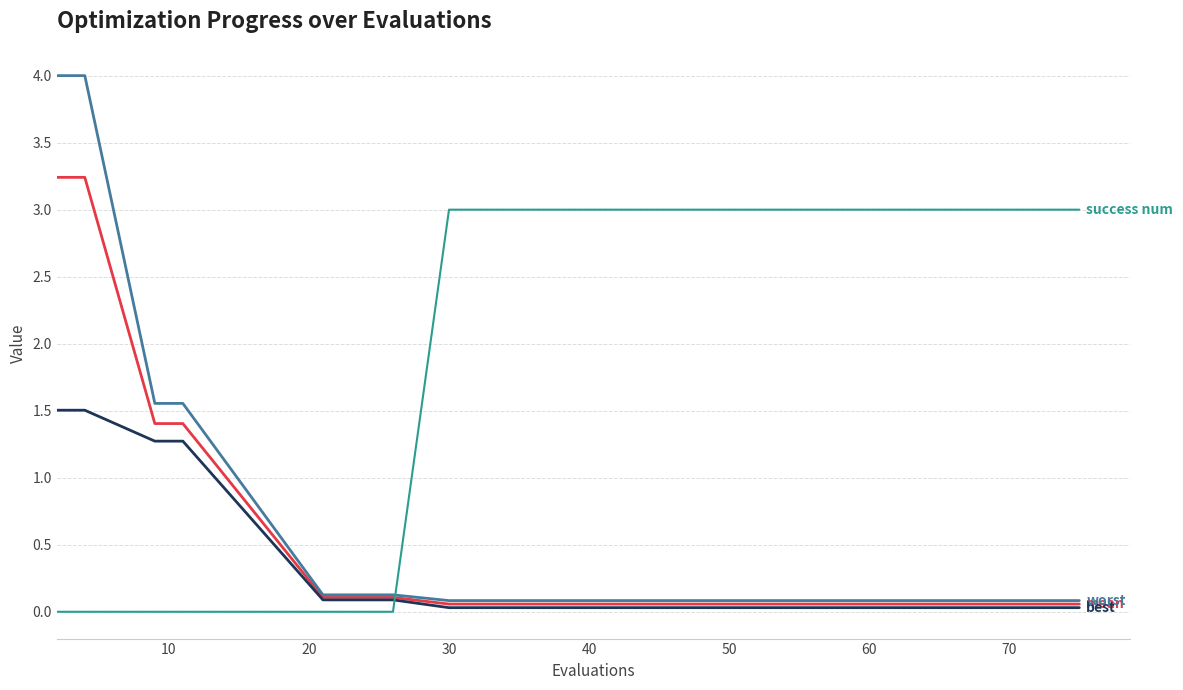

Does the chart display data point markers on the line(s)?

No